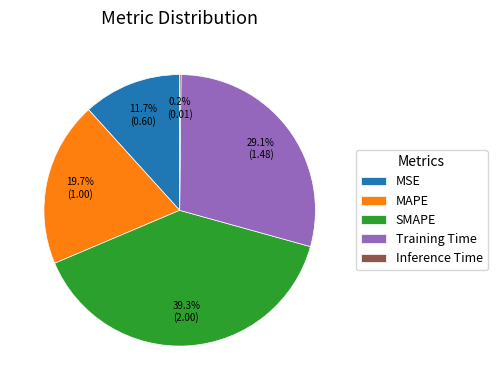

What portion of the pie excludes Training Time?

70.9%